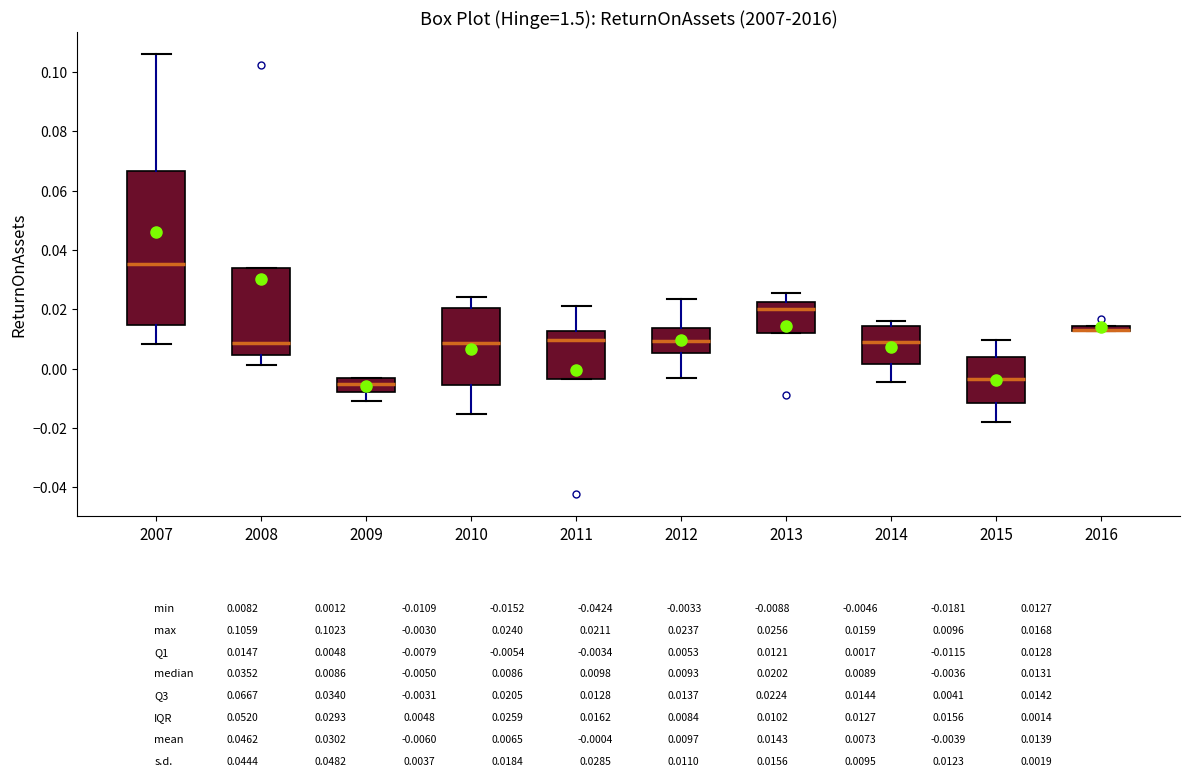

Which box is the tallest, from its lower edge to its upper edge?

2007